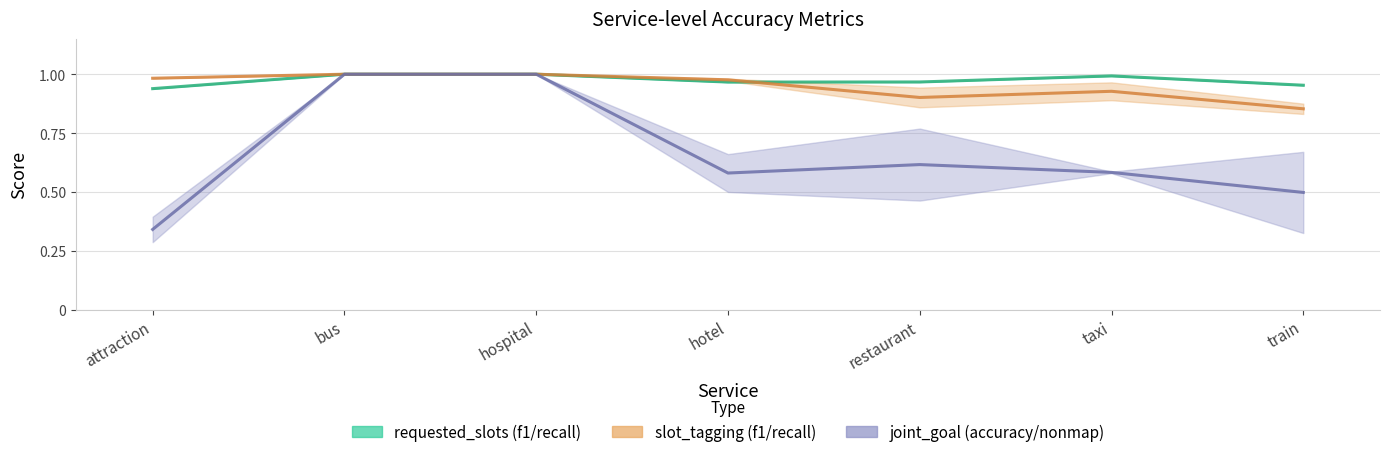

Reading left to right, transcribe all the data shown in this chart.

requested_slots_recall: attraction=0.9	bus=1.0	hospital=1.0	hotel=1.0	restaurant=1.0	taxi=1.0	train=1.0
slot_tagging_recall: attraction=1.0	bus=1.0	hospital=1.0	hotel=1.0	restaurant=0.9	taxi=0.9	train=0.9
joint_nonmap_goal_accuracy: attraction=0.3	bus=1.0	hospital=1.0	hotel=0.6	restaurant=0.6	taxi=0.6	train=0.5